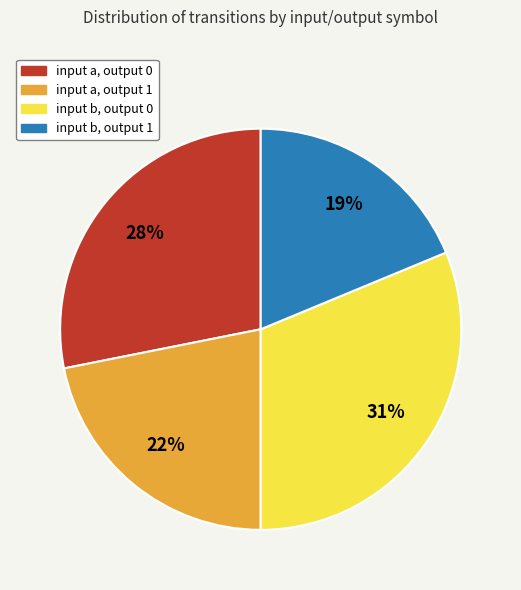

True or false: input a, output 0 accounts for 14% of the total.

False